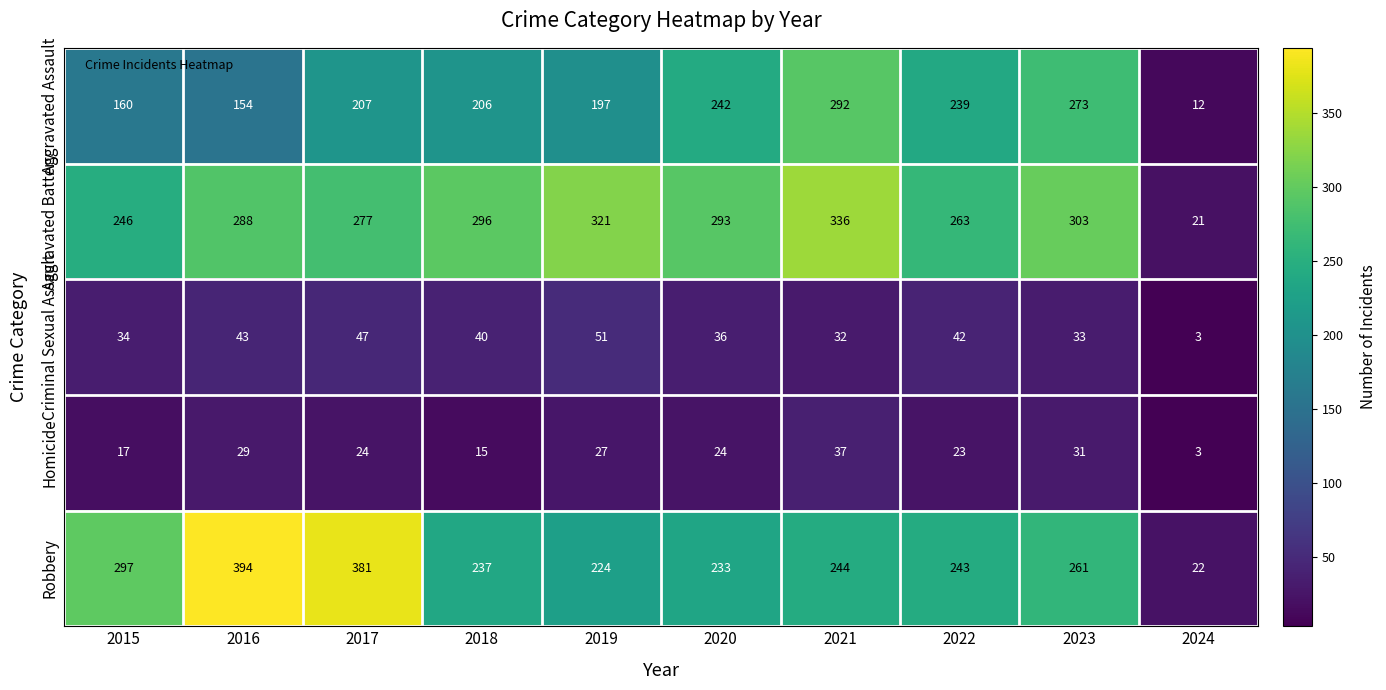

Count the number of categories in the chart.

10